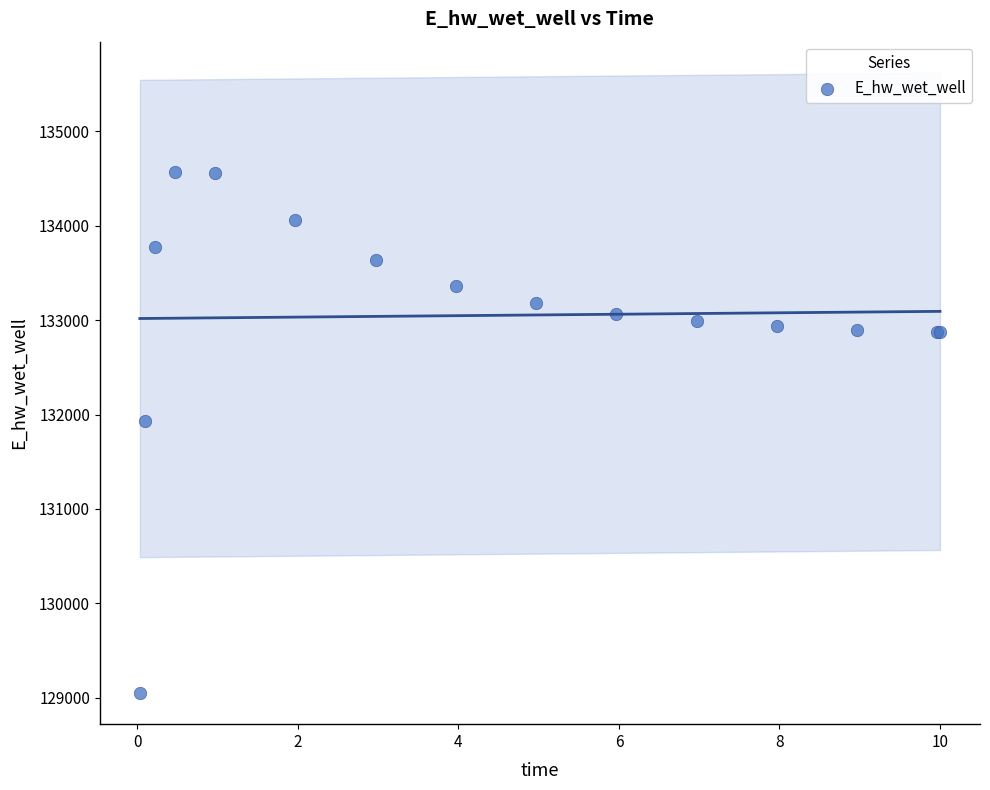

What Y value in the scatter plot is closest to 131810?

131930.5